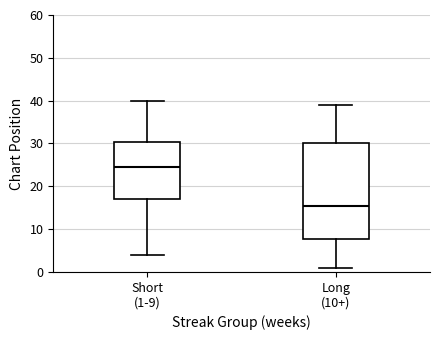

Which box is the tallest, from its lower edge to its upper edge?

Long (10+)